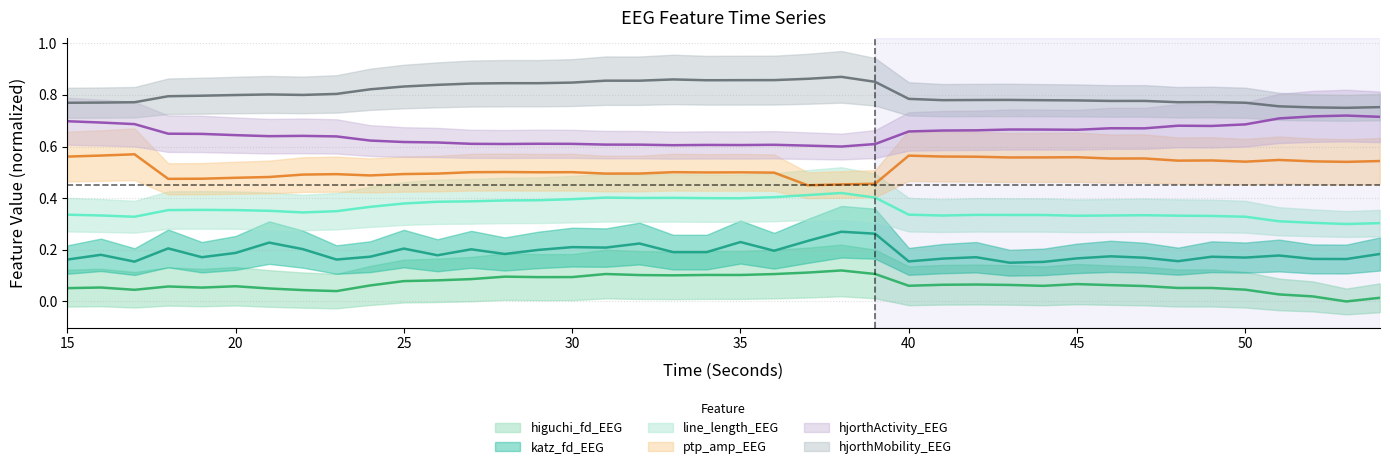

What is the value of the katz_fd_EEG point at the 39th from the left?

0.2